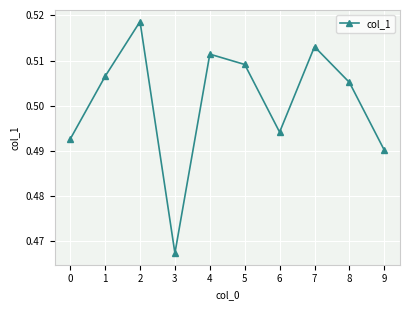

Which label corresponds to the smallest value in the chart?

3